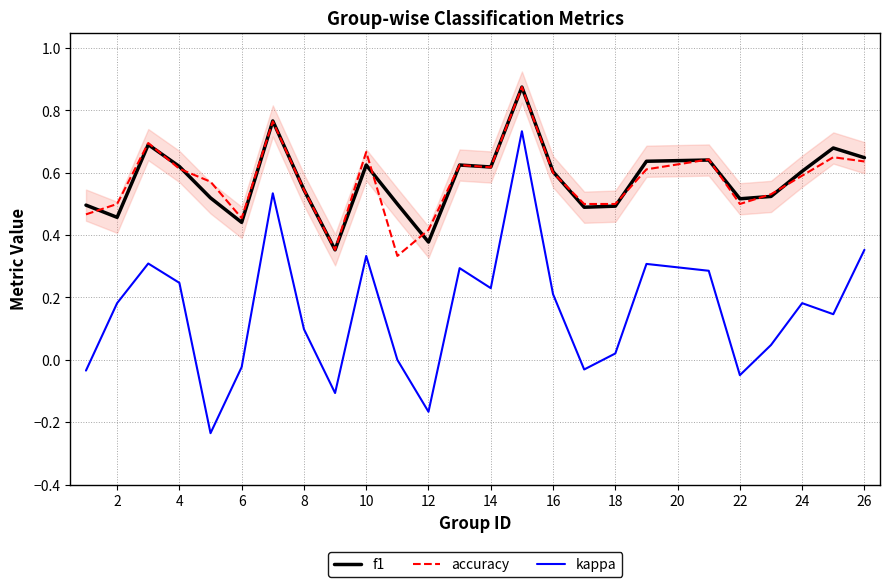

True or false: accuracy and kappa cross at least once.

False